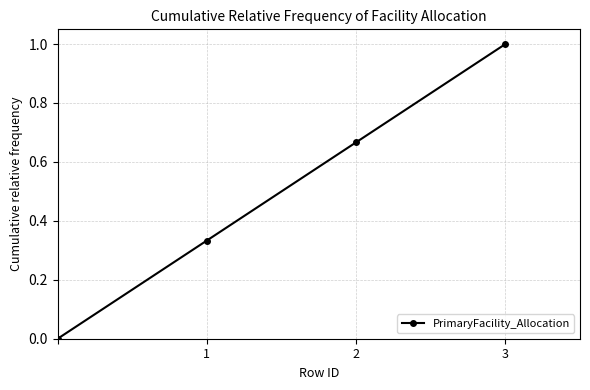

What is the difference between the maximum and minimum values?

1.0